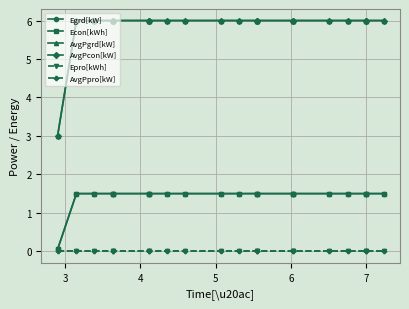

Reading left to right, list all the values displayed in this chart.

Egrd[kW]: 0.1	1.5	1.5	1.5	1.5	1.5	1.5	1.5	1.5	1.5	1.5	1.5	1.5	1.5	1.5	1.5	1.5	1.5	1.5	1.5
Econ[kWh]: 0.1	1.5	1.5	1.5	1.5	1.5	1.5	1.5	1.5	1.5	1.5	1.5	1.5	1.5	1.5	1.5	1.5	1.5	1.5	1.5
AvgPgrd[kW]: 3.0	6.0	6.0	6.0	6.0	6.0	6.0	6.0	6.0	6.0	6.0	6.0	6.0	6.0	6.0	6.0	6.0	6.0	6.0	6.0
AvgPcon[kW]: 3.0	6.0	6.0	6.0	6.0	6.0	6.0	6.0	6.0	6.0	6.0	6.0	6.0	6.0	6.0	6.0	6.0	6.0	6.0	6.0
Epro[kWh]: 0.0	0.0	0.0	0.0	0.0	0.0	0.0	0.0	0.0	0.0	0.0	0.0	0.0	0.0	0.0	0.0	0.0	0.0	0.0	0.0
AvgPpro[kW]: 0.0	0.0	0.0	0.0	0.0	0.0	0.0	0.0	0.0	0.0	0.0	0.0	0.0	0.0	0.0	0.0	0.0	0.0	0.0	0.0